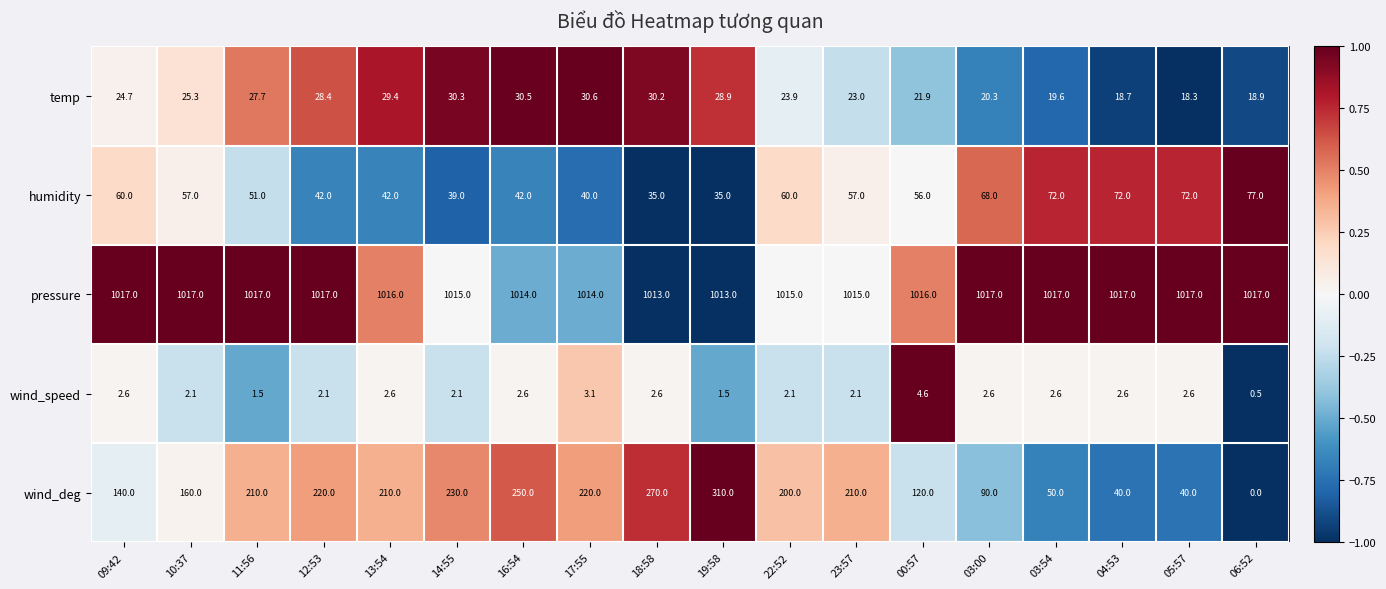

How many positive values does the wind_deg series have?

17